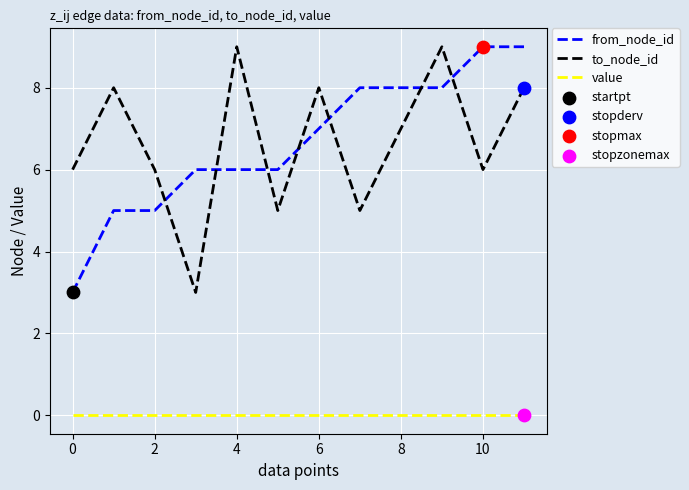

At how many categories does at least one series exceed 0?

12